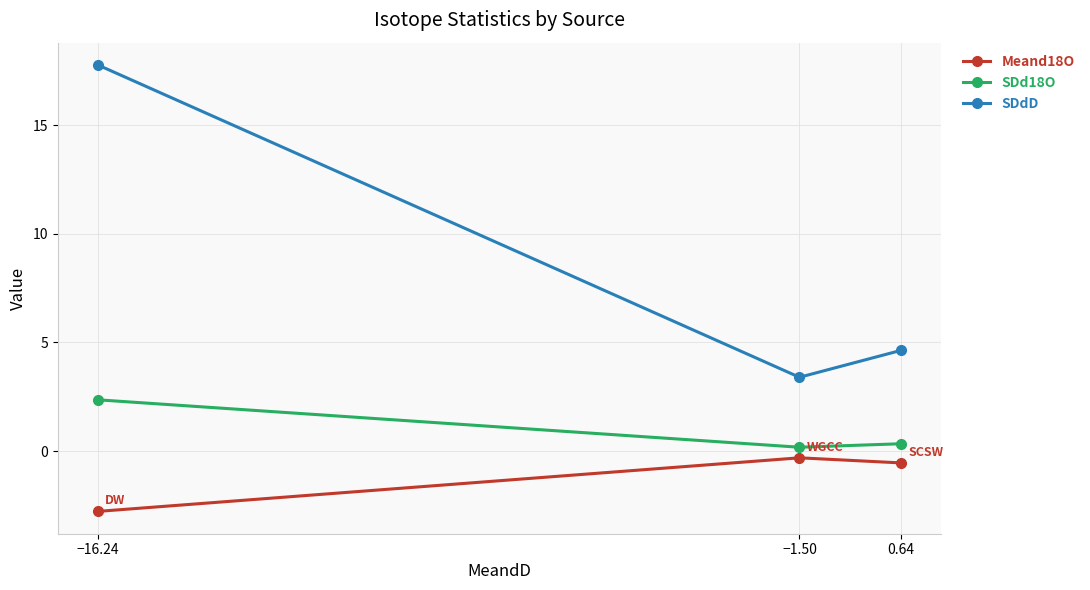

Which series changed the most between −1.50 and 0.64?

SDdD